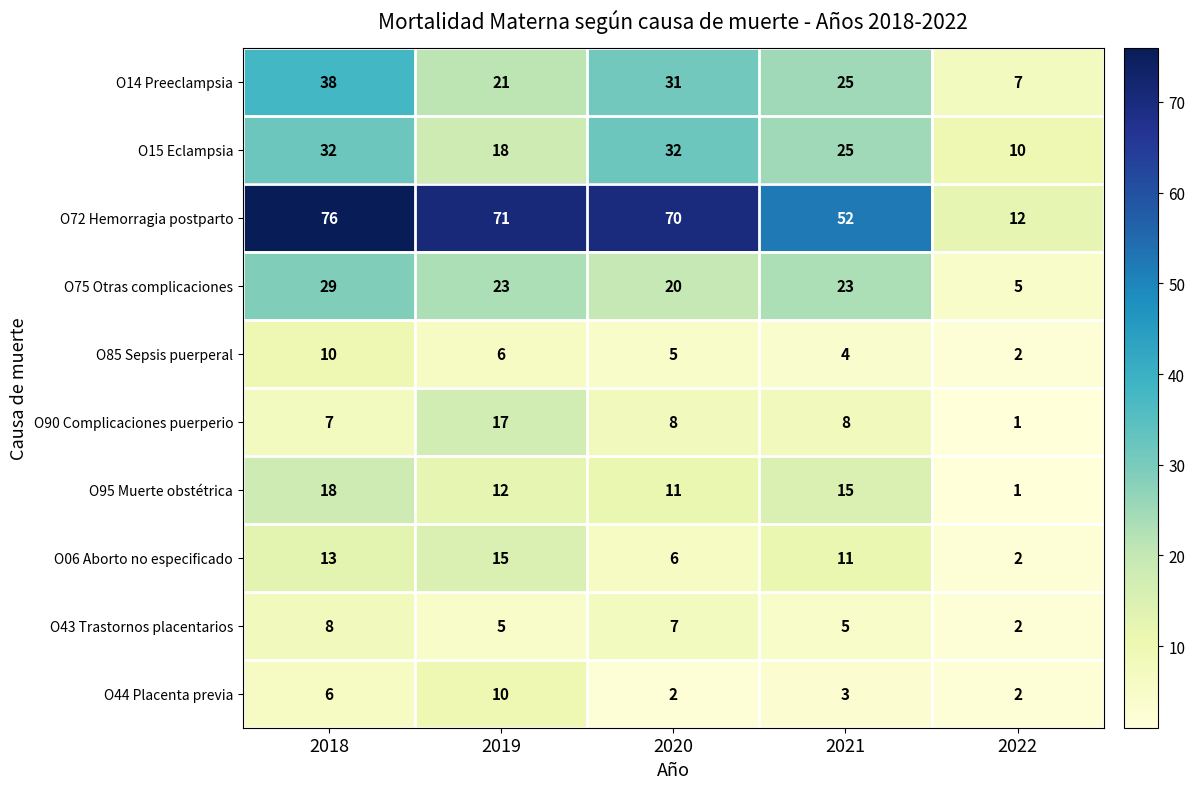

At how many categories does at least one series exceed 25?

4